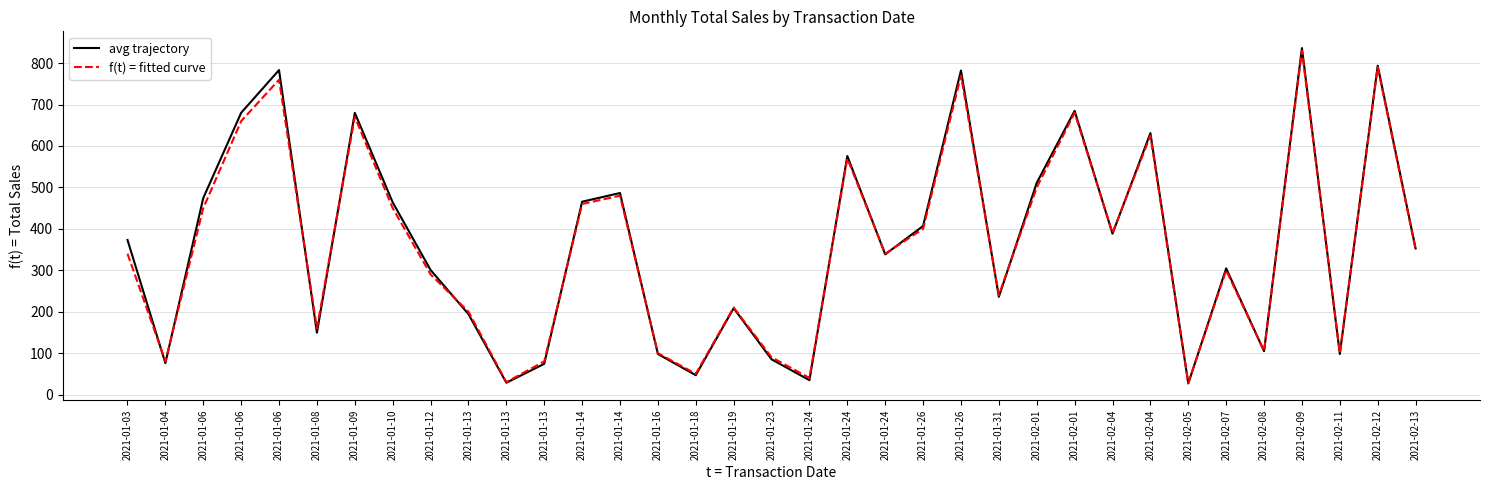

Between 2021-01-06 and 2021-01-10, which series saw the biggest shift?

avg trajectory